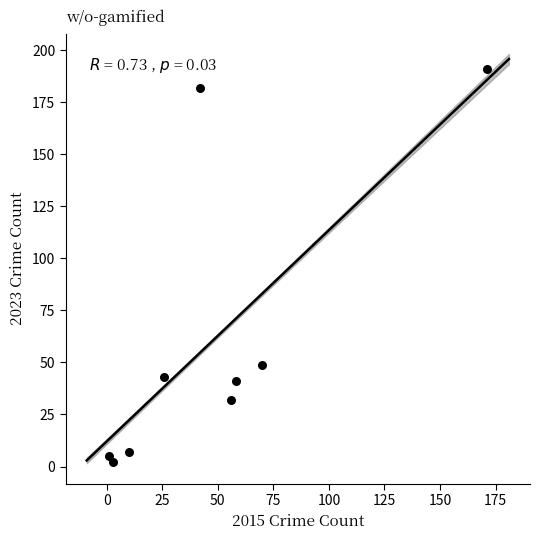

What is the average X value?

49